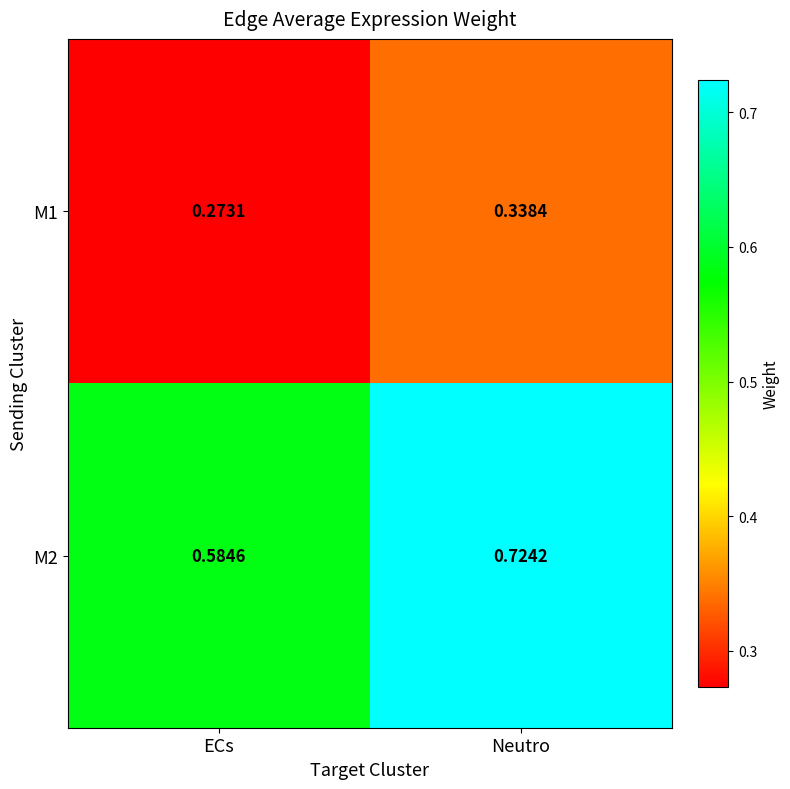

Which category has the highest value across all series?

Neutro